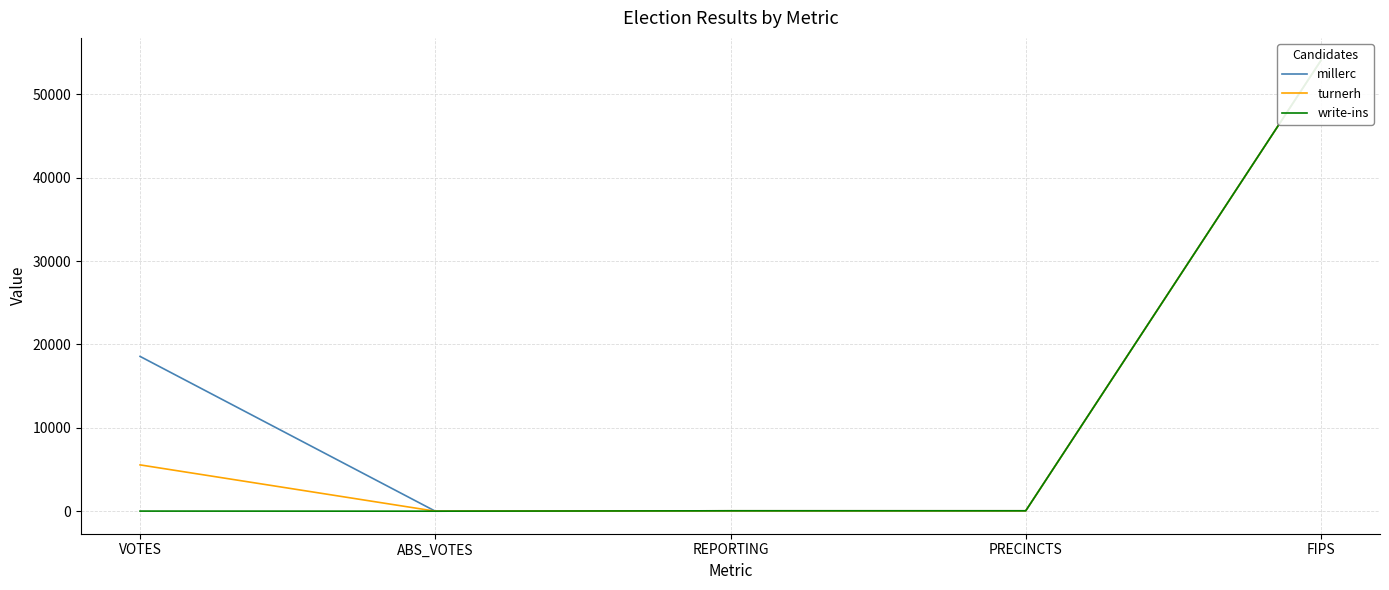

Which series changed the most between VOTES and PRECINCTS?

millerc